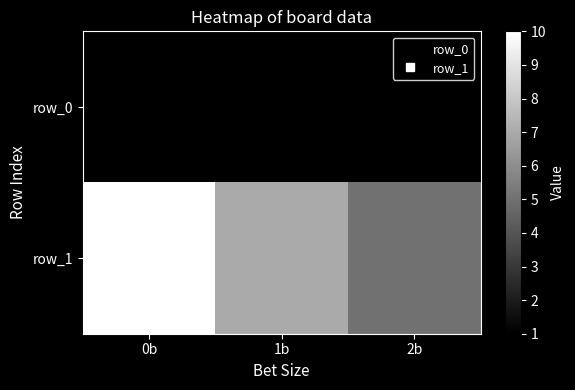

List the series in order of their overall mean, highest first.

row_1, row_0